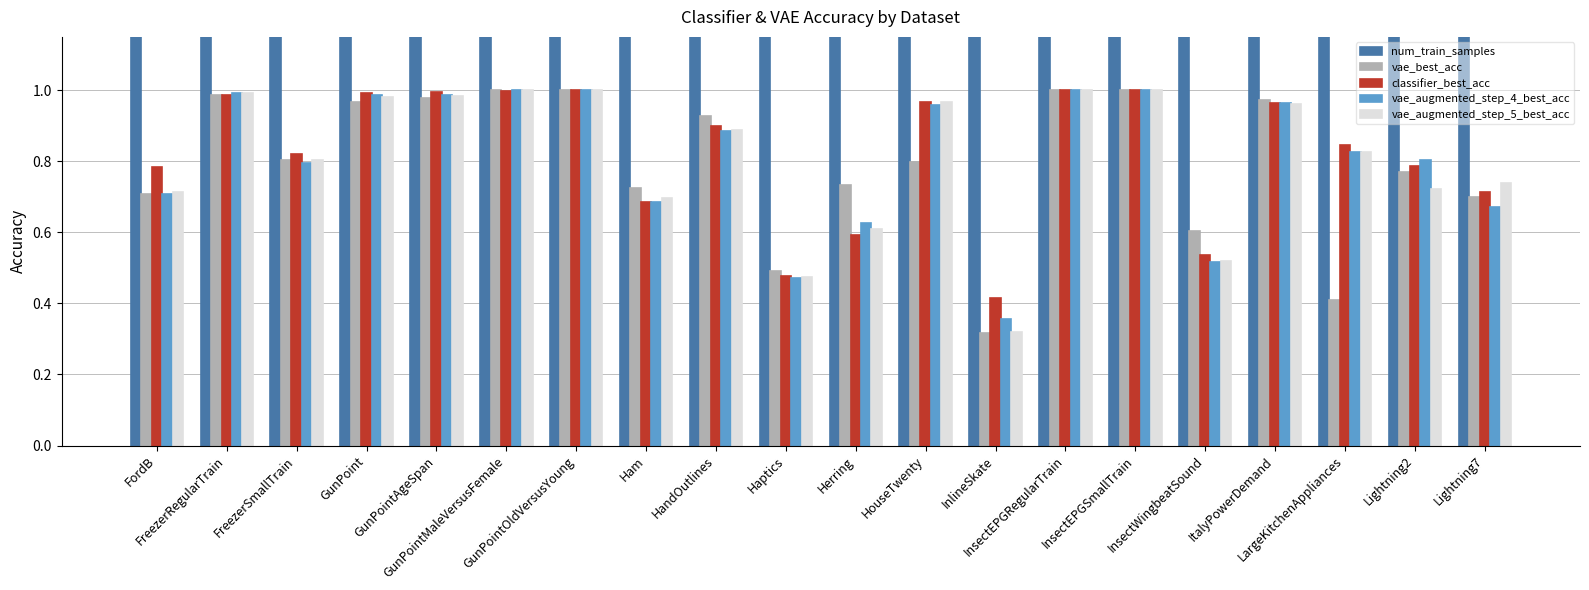

Reading left to right, transcribe all the data shown in this chart.

num_train_samples: 3636.0	150.0	28.0	50.0	135.0	135.0	136.0	109.0	1000.0	155.0	64.0	40.0	100.0	62.0	17.0	220.0	67.0	375.0	60.0	70.0
vae_best_acc: 0.7	1.0	0.8	1.0	1.0	1.0	1.0	0.7	0.9	0.5	0.7	0.8	0.3	1.0	1.0	0.6	1.0	0.4	0.8	0.7
classifier_best_acc: 0.8	1.0	0.8	1.0	1.0	1.0	1.0	0.7	0.9	0.5	0.6	1.0	0.4	1.0	1.0	0.5	1.0	0.8	0.8	0.7
vae_augmented_step_4_best_acc: 0.7	1.0	0.8	1.0	1.0	1.0	1.0	0.7	0.9	0.5	0.6	1.0	0.4	1.0	1.0	0.5	1.0	0.8	0.8	0.7
vae_augmented_step_5_best_acc: 0.7	1.0	0.8	1.0	1.0	1.0	1.0	0.7	0.9	0.5	0.6	1.0	0.3	1.0	1.0	0.5	1.0	0.8	0.7	0.7